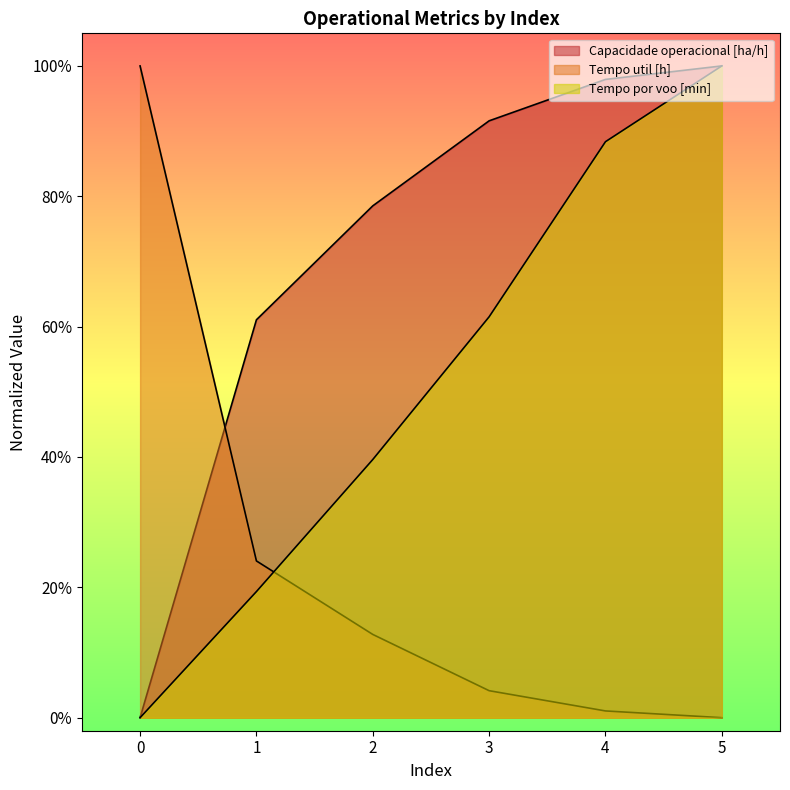

Between 2 and 4, which series saw the biggest shift?

Tempo por voo [min]